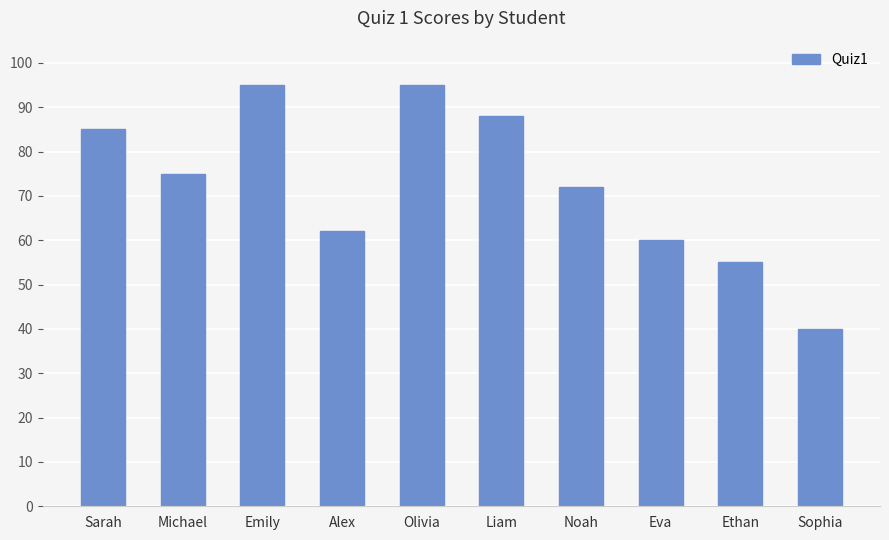

How many bars are there in total?

10